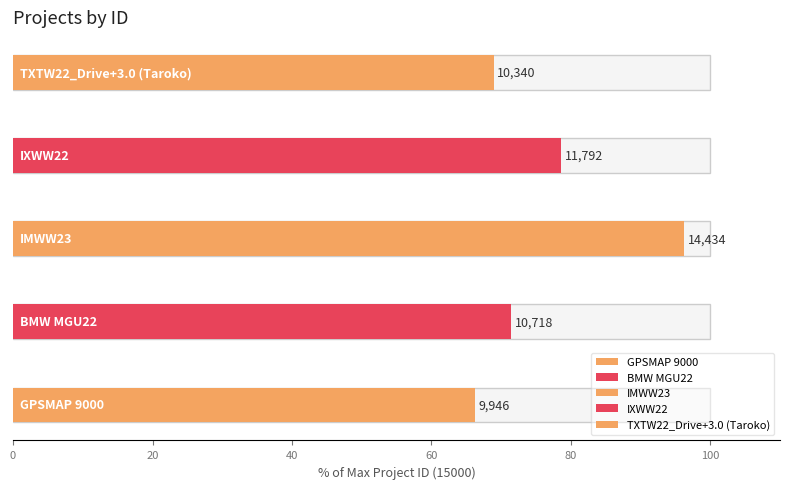

Where is the data nearest to the value 12190?

IXWW22